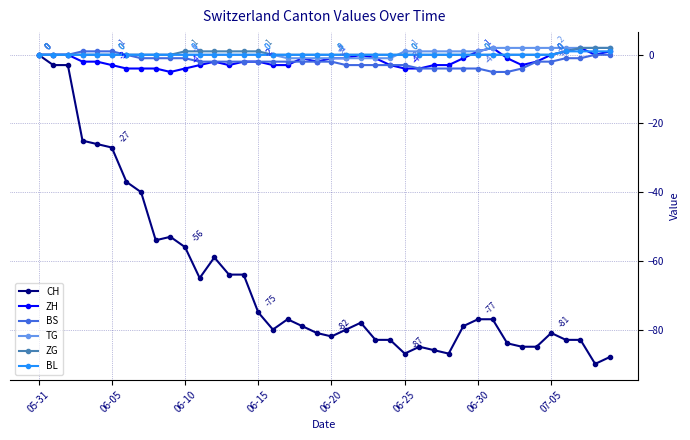

Does the chart display data point markers on the line(s)?

Yes